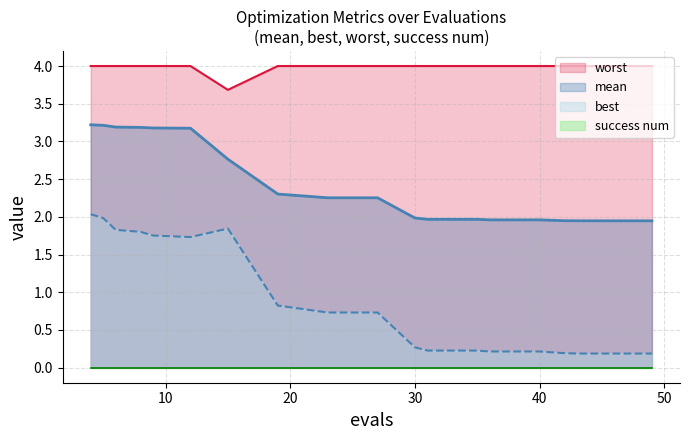

Which series has the largest total across all categories?

worst